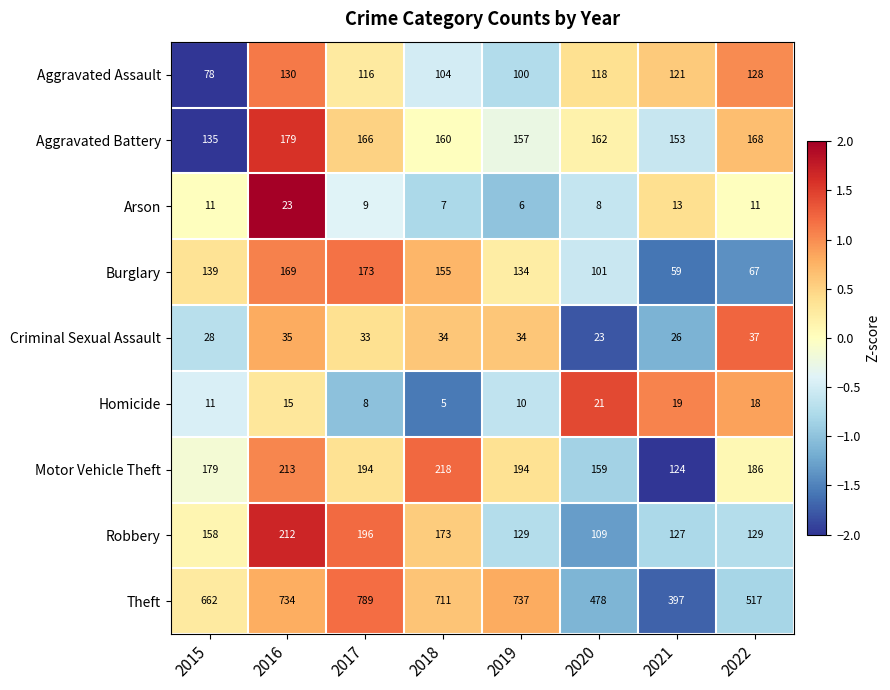

What is the total value across all series at 2018?

1567